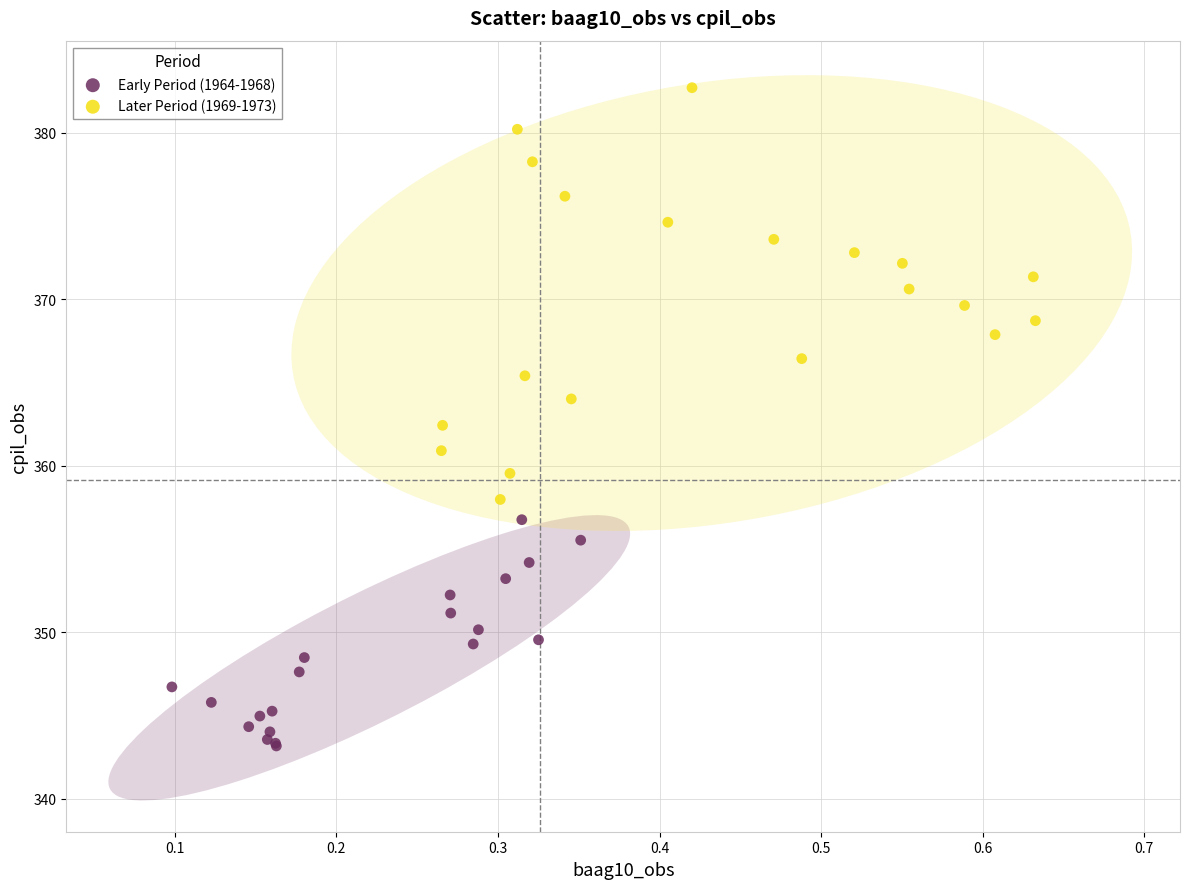

Which series reaches the maximum Y coordinate?

Later Period (1969-1973)